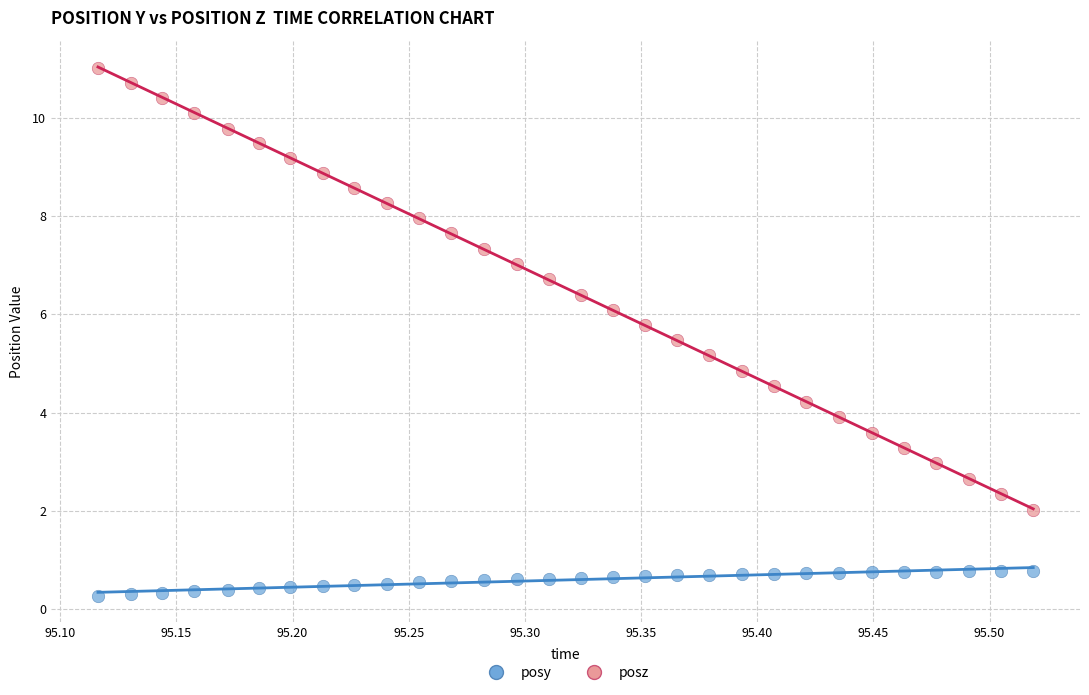

Across all data points, what is the range of Y values (max minus min)?

10.7